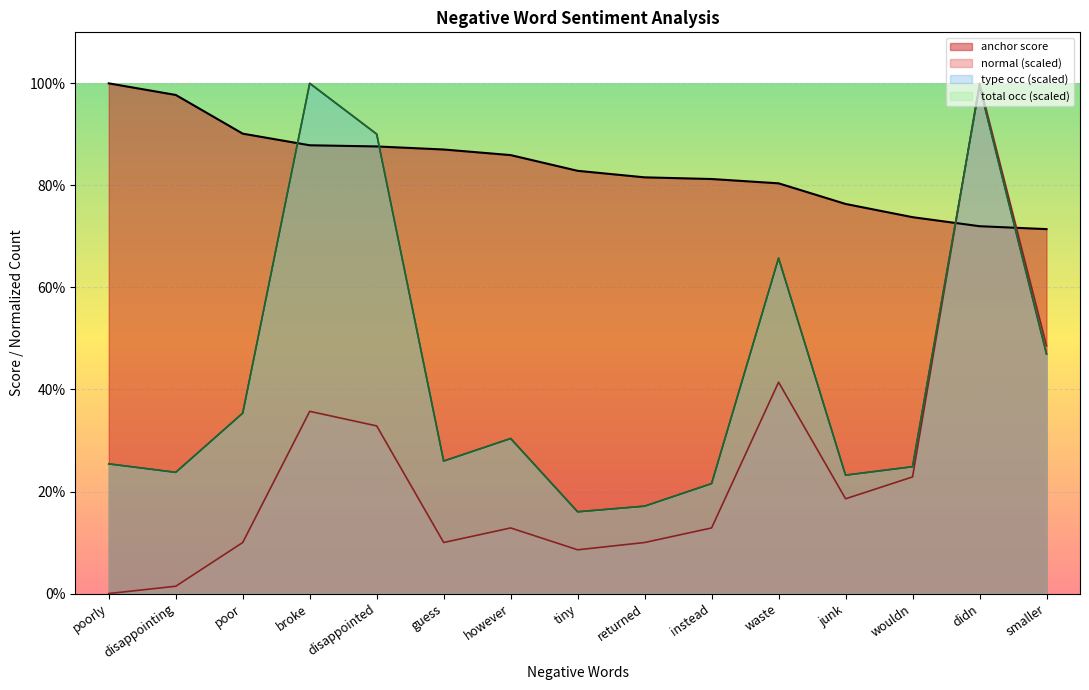

List the labels in order of normal value, smallest first.

poorly, disappointing, tiny, poor, guess, returned, however, instead, junk, wouldn, disappointed, broke, waste, smaller, didn